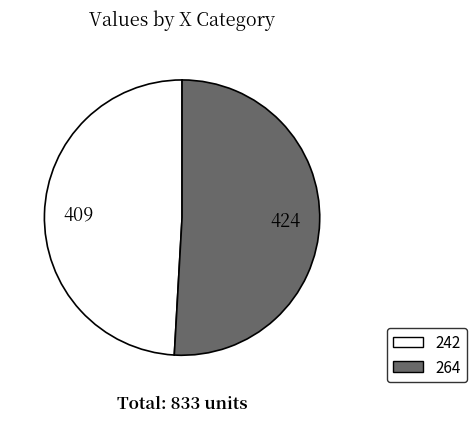

Which has a higher value, 264 or 242?

264